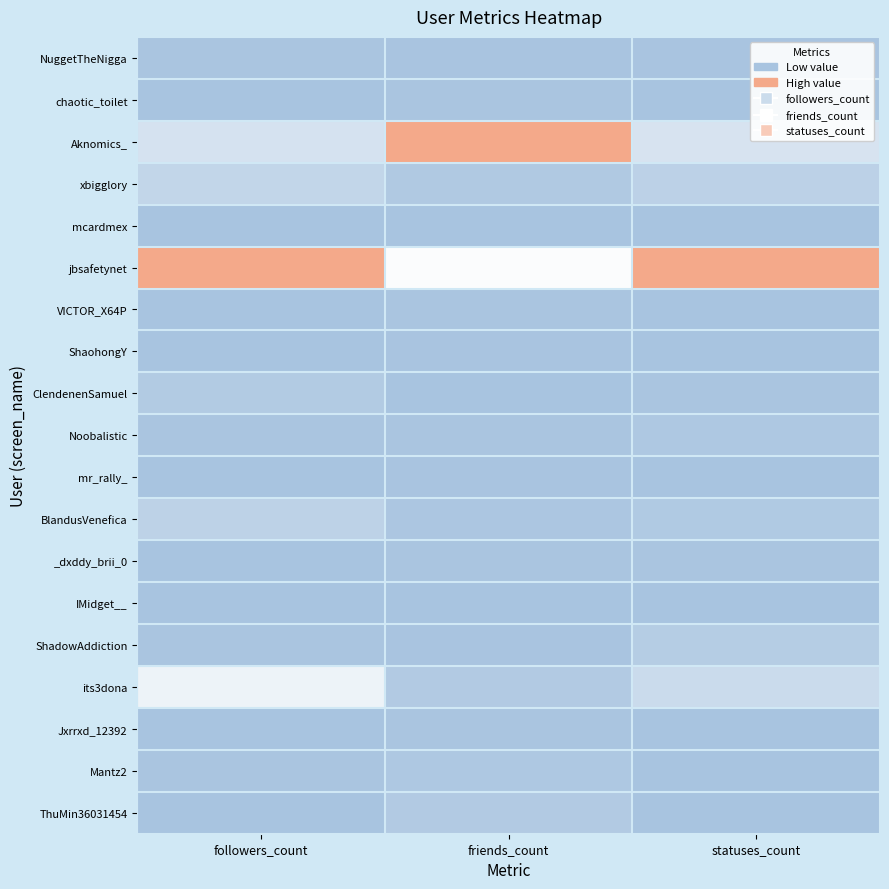

At how many categories does at least one series exceed 0?

3